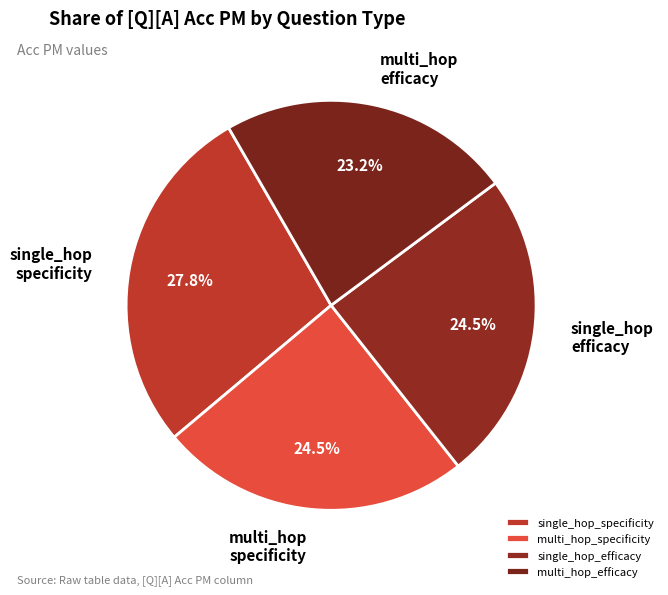

Is there a majority slice in this chart?

No